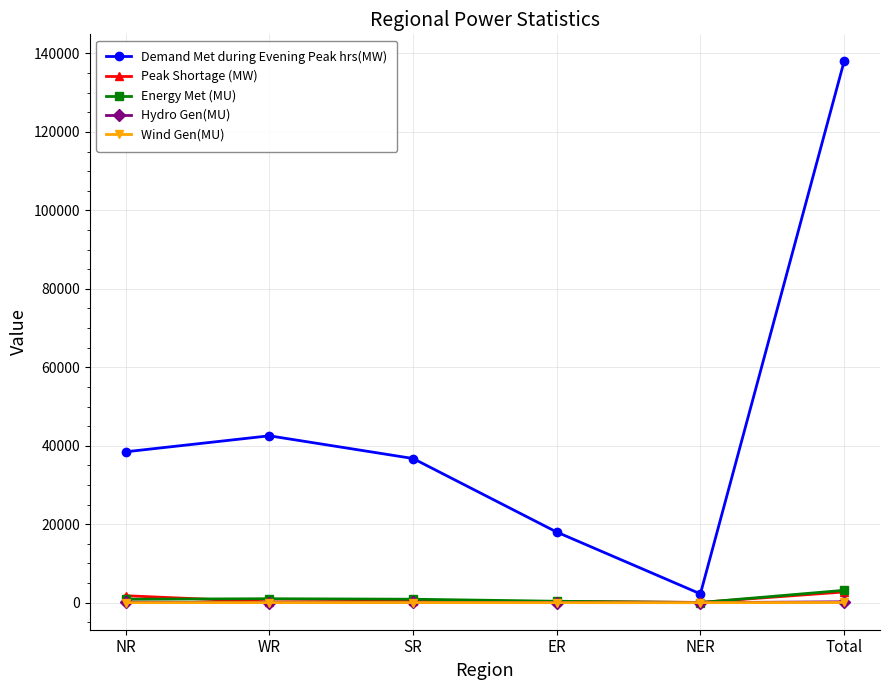

What is the spread (max minus min) of values at NR?

38452